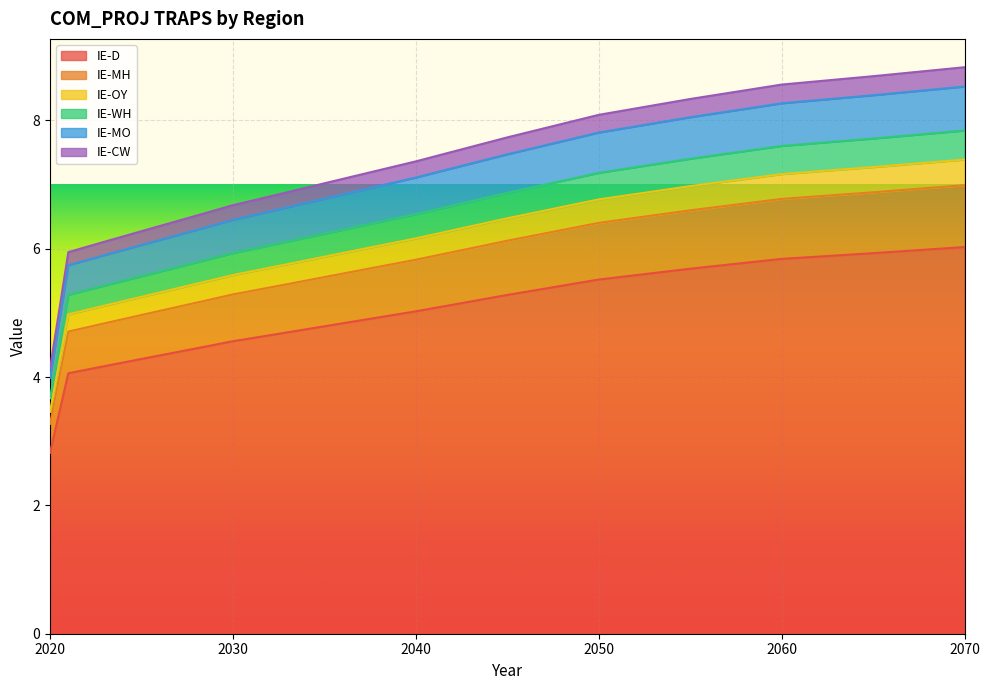

True or false: IE-OY and IE-WH cross at least once.

False